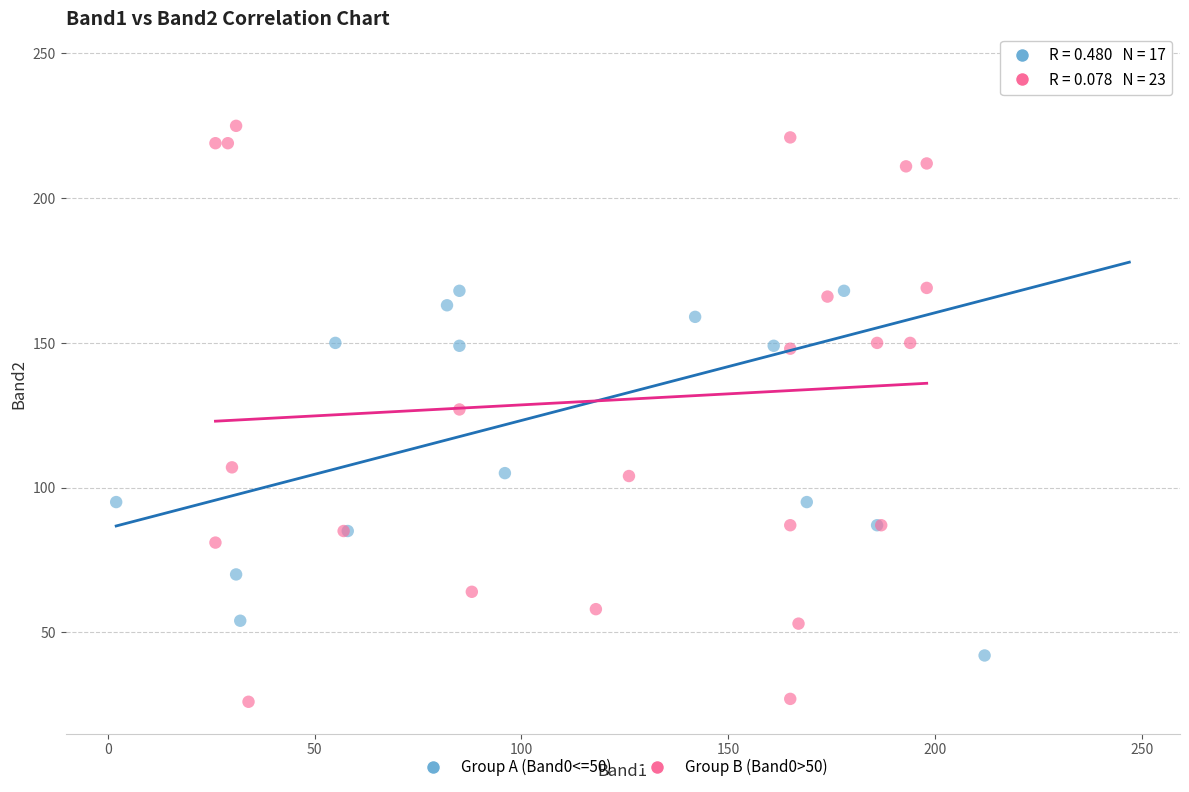

Which series reaches the maximum Y coordinate?

Group A (Band0<=50)